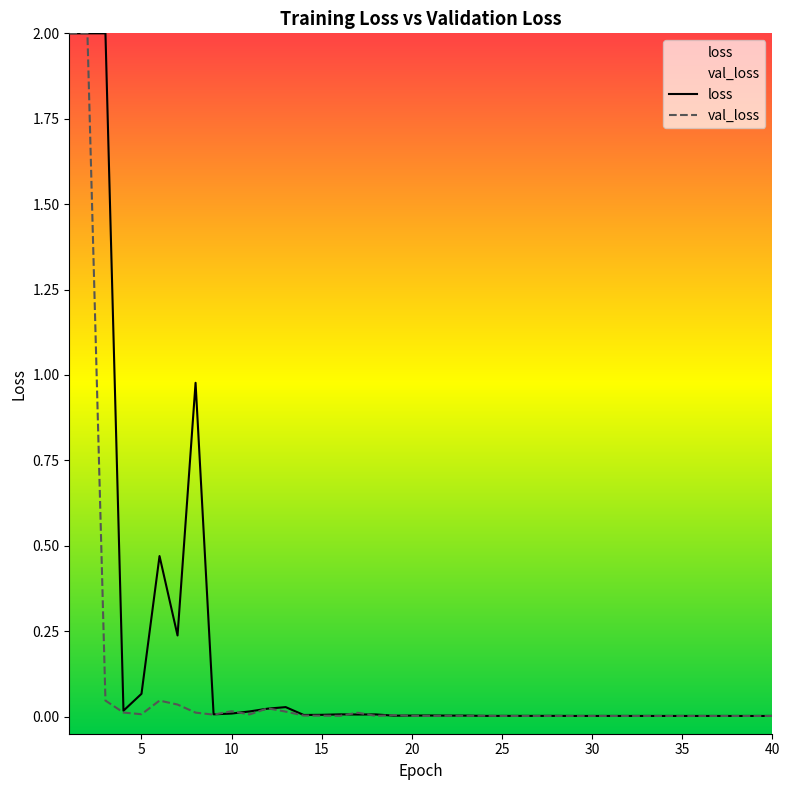

The value at 5 is 0.0. True or false?

False